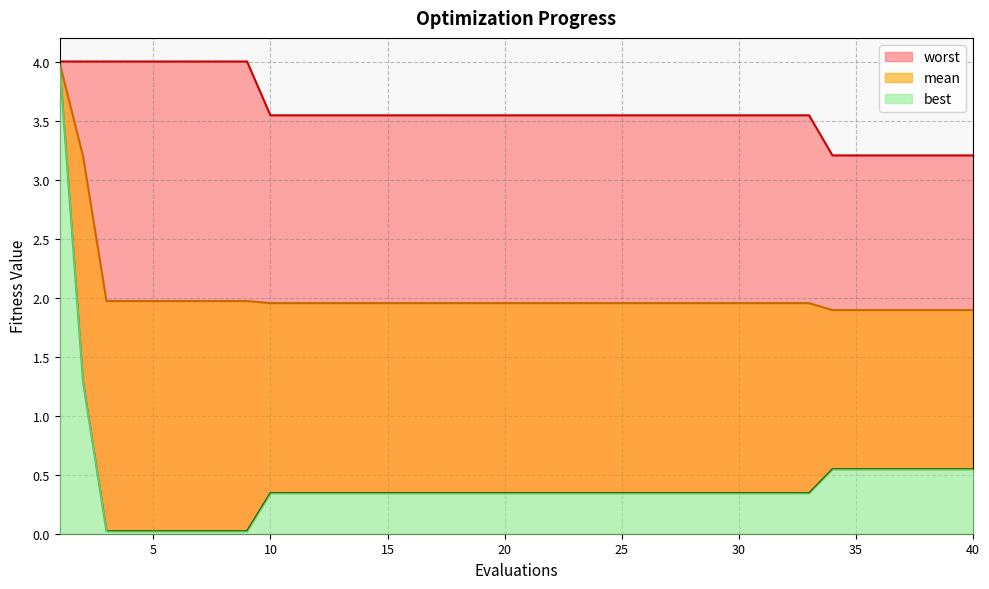

Which category has the highest value across all series?

1